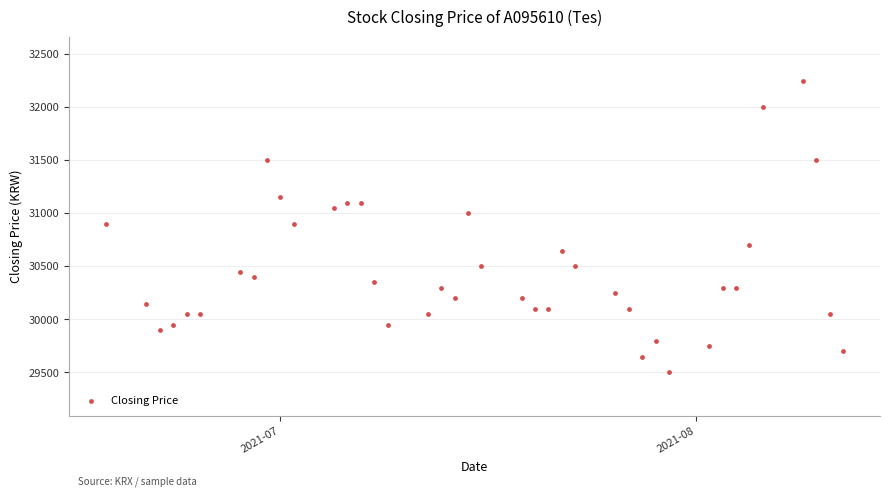

What is the range of X values (max minus min)?

55